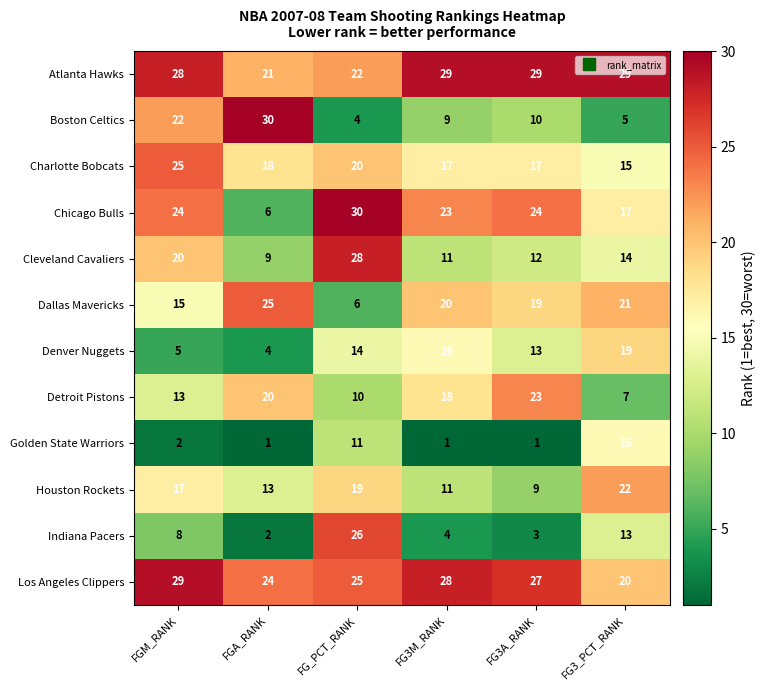

What is the approximate value of Golden State Warriors at FG_PCT_RANK?

11